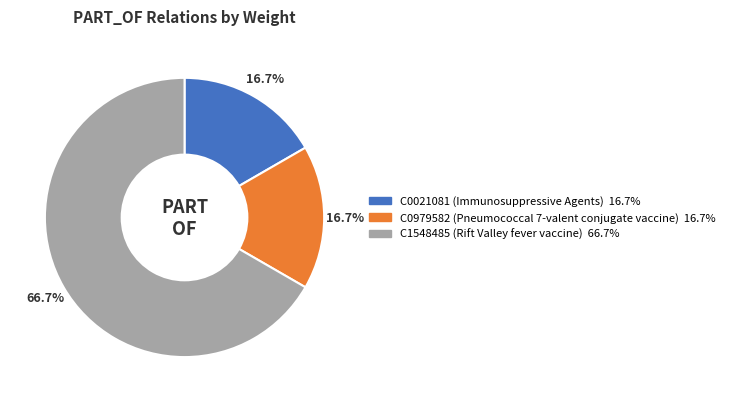

Is the sum of C0021081 (Immunosuppressive Agents) and C0979582 (Pneumococcal 7-valent conjugate vaccine) greater than half?

No